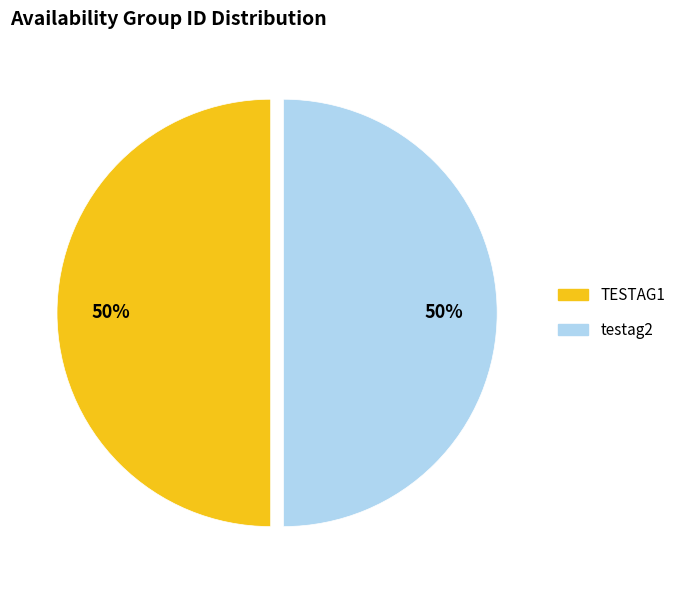

How many segments does this pie chart have?

2